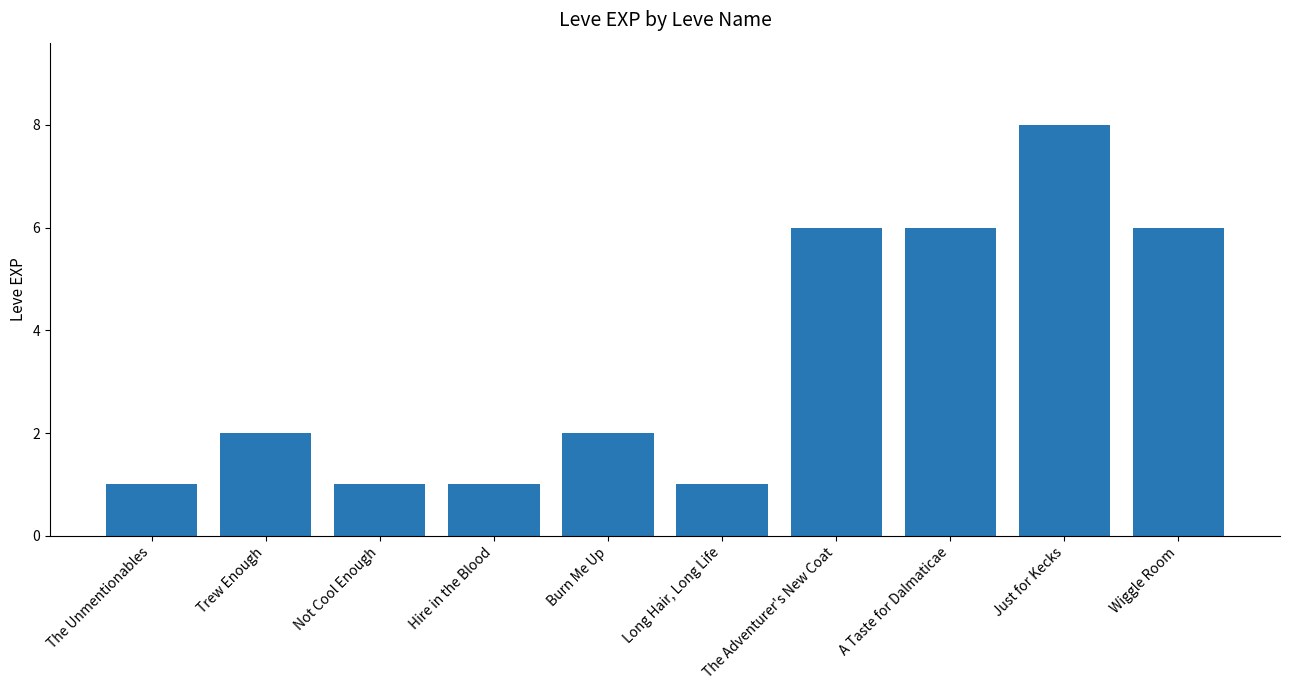

Count the values in the range 1 to 6.

9